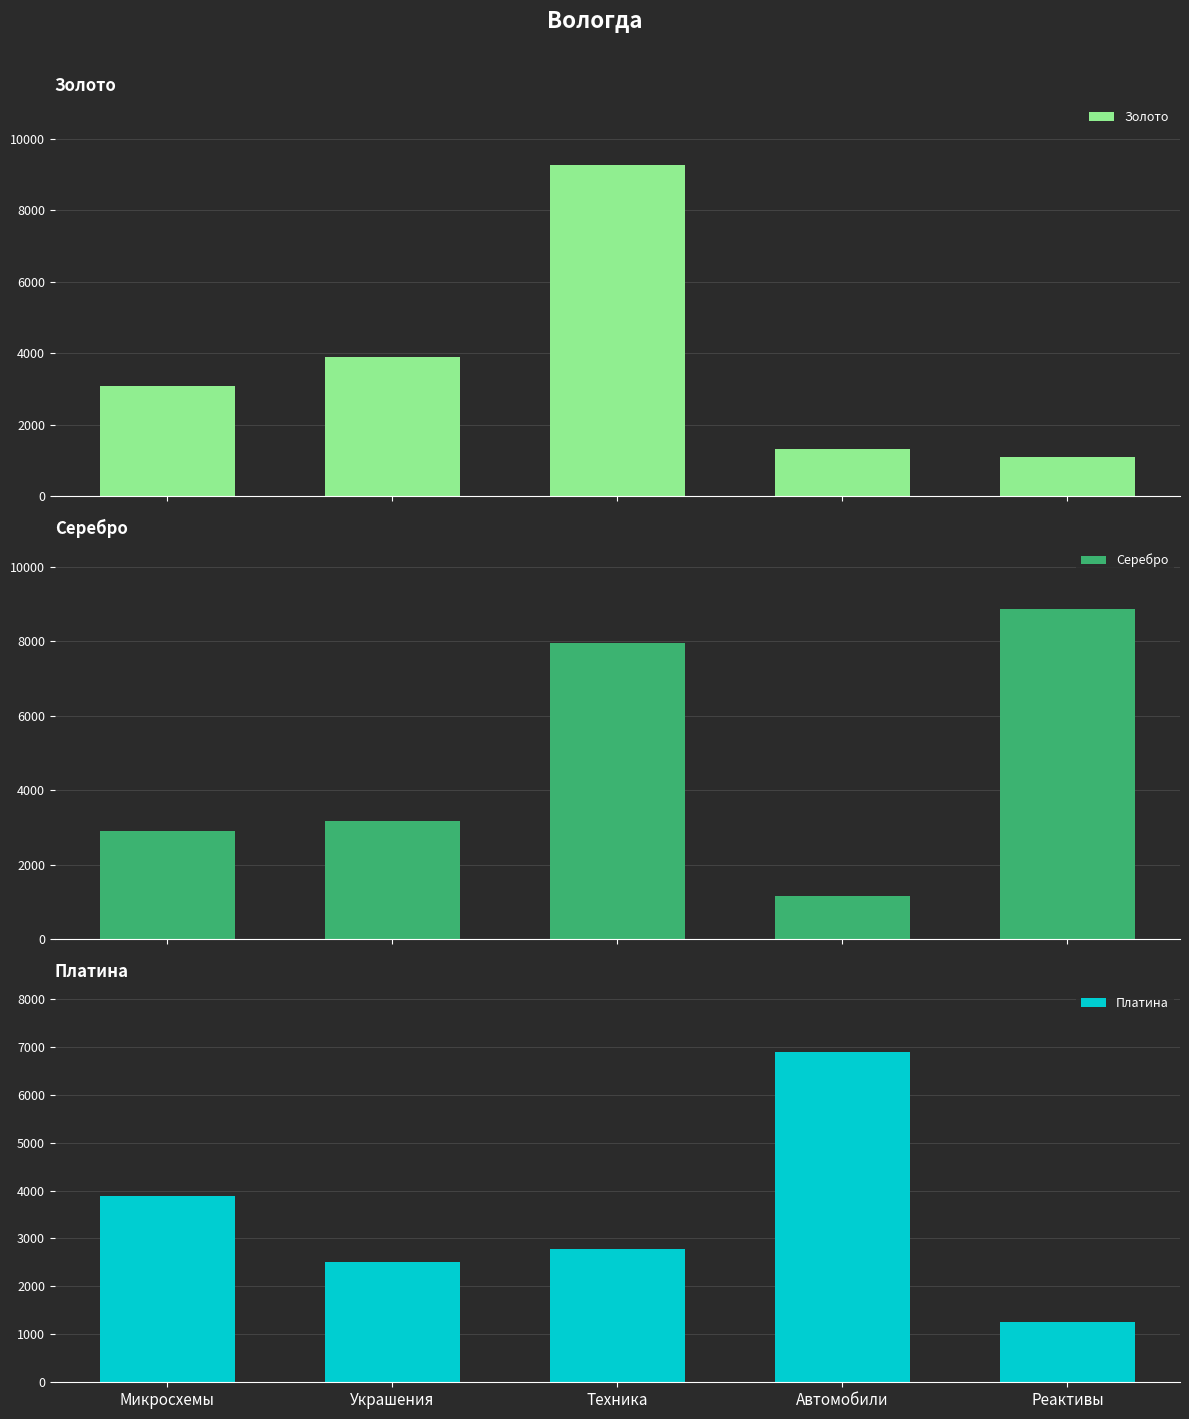

How many data points in Серебро are less than 3174?

2